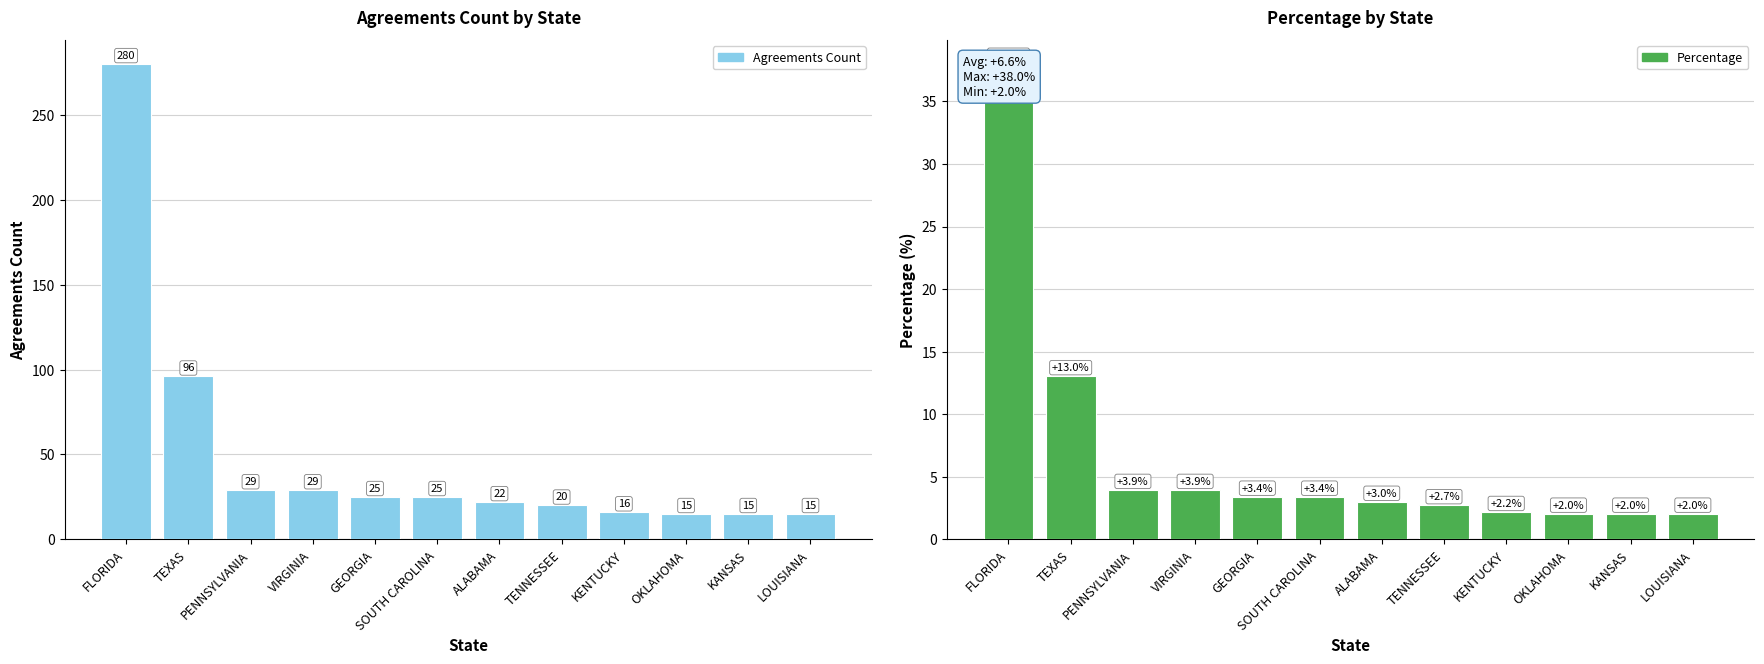

At which category does the chart reach its peak across all series?

FLORIDA